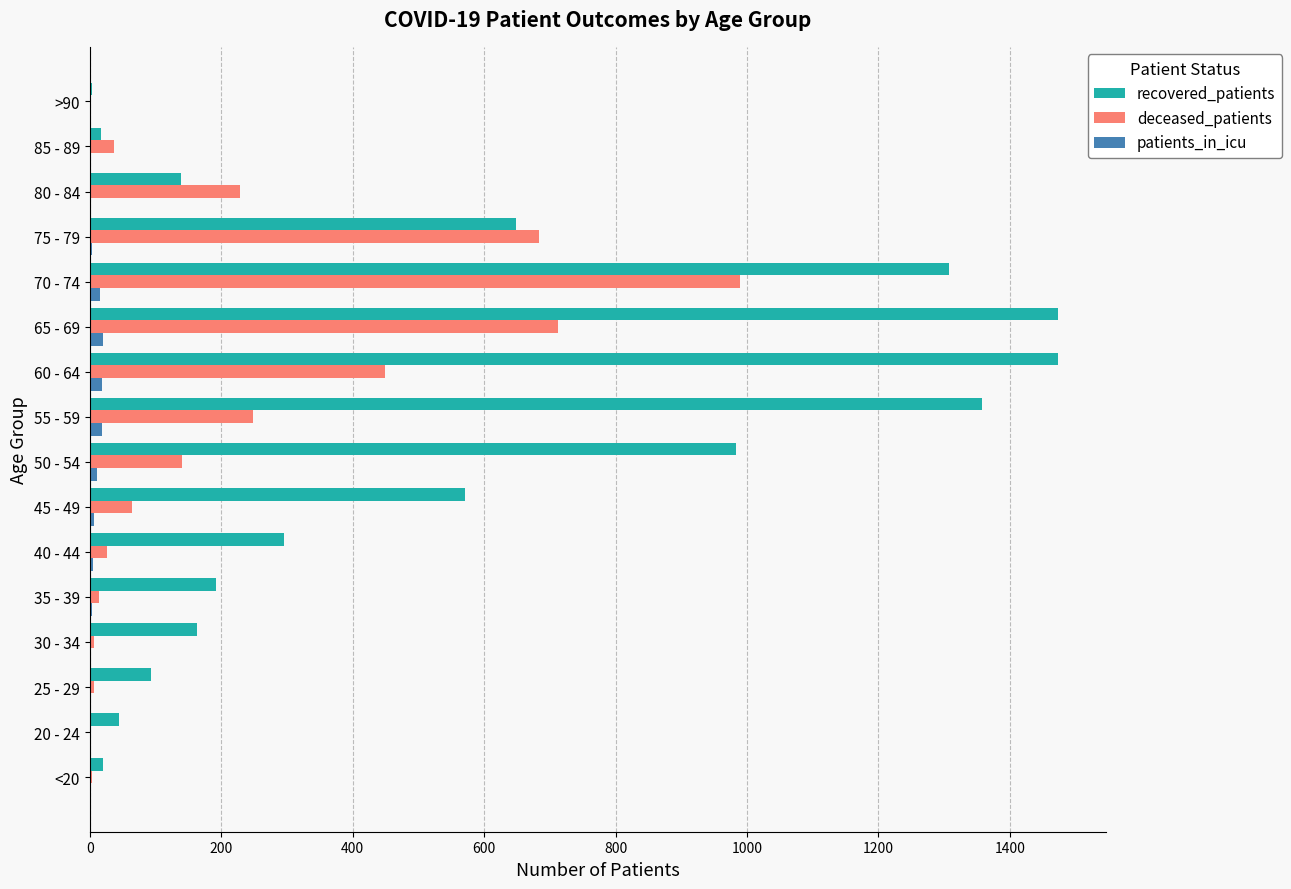

True or false: recovered_patients has a value of 983 at 50 - 54.

True